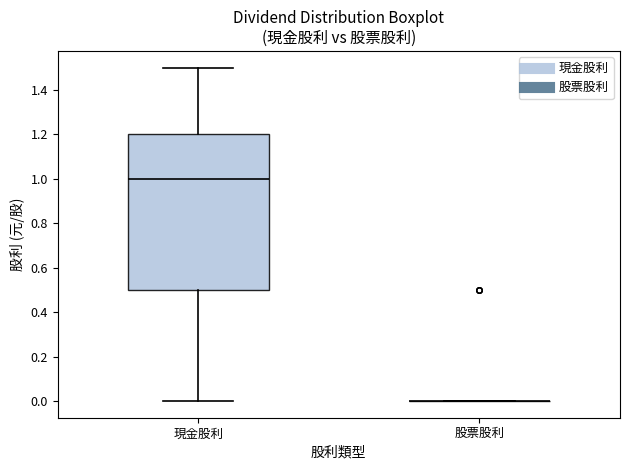

Comparing the boxes themselves (not the whiskers), which one is the tallest?

現金股利